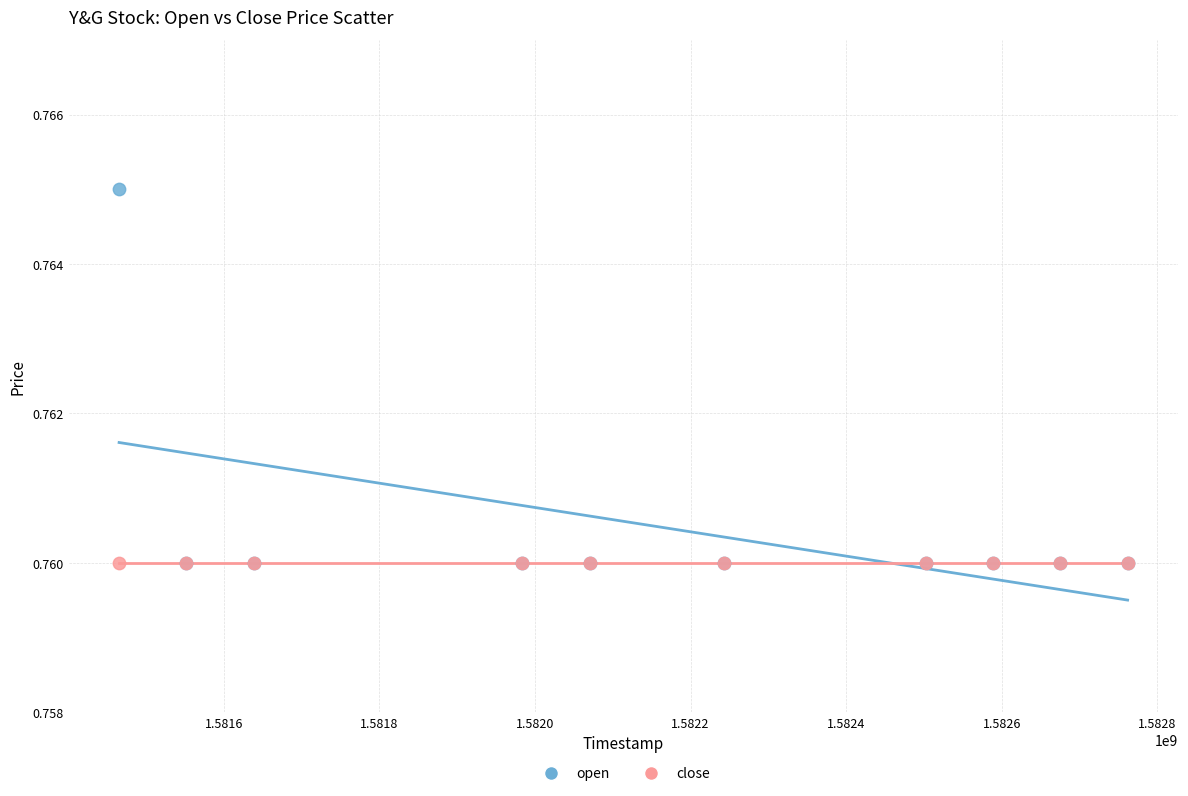

What are all the series names shown in the legend?

open, close